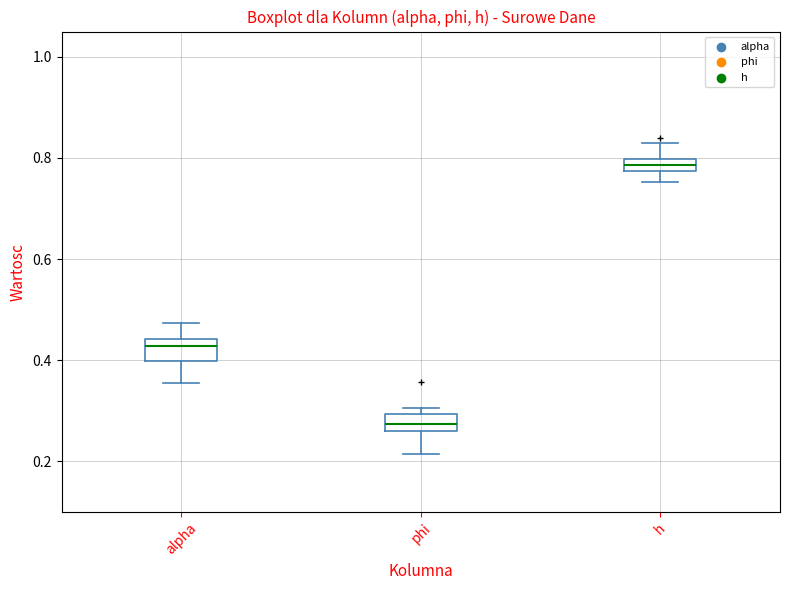

Where does the upper whisker of the box for alpha end on the y-axis? The values are not printed on the chart, so give them approximately, as read against the axis.

0.48